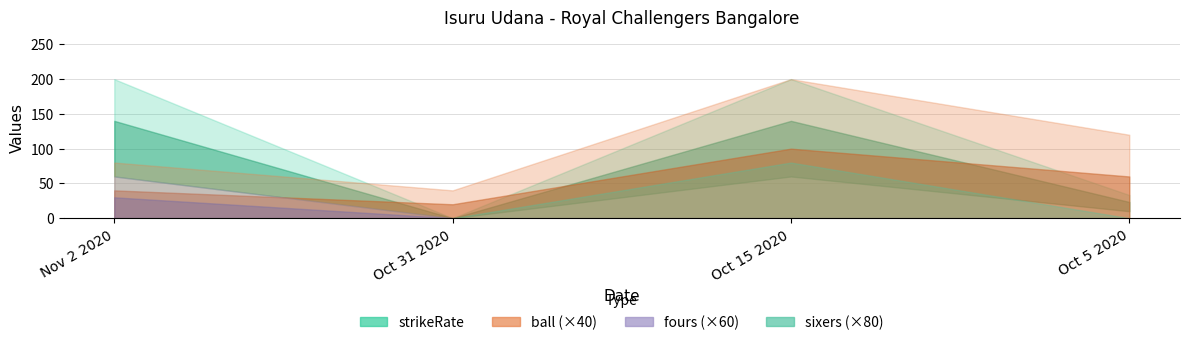

What is the label of the 1st point from the left?

Nov 2 2020